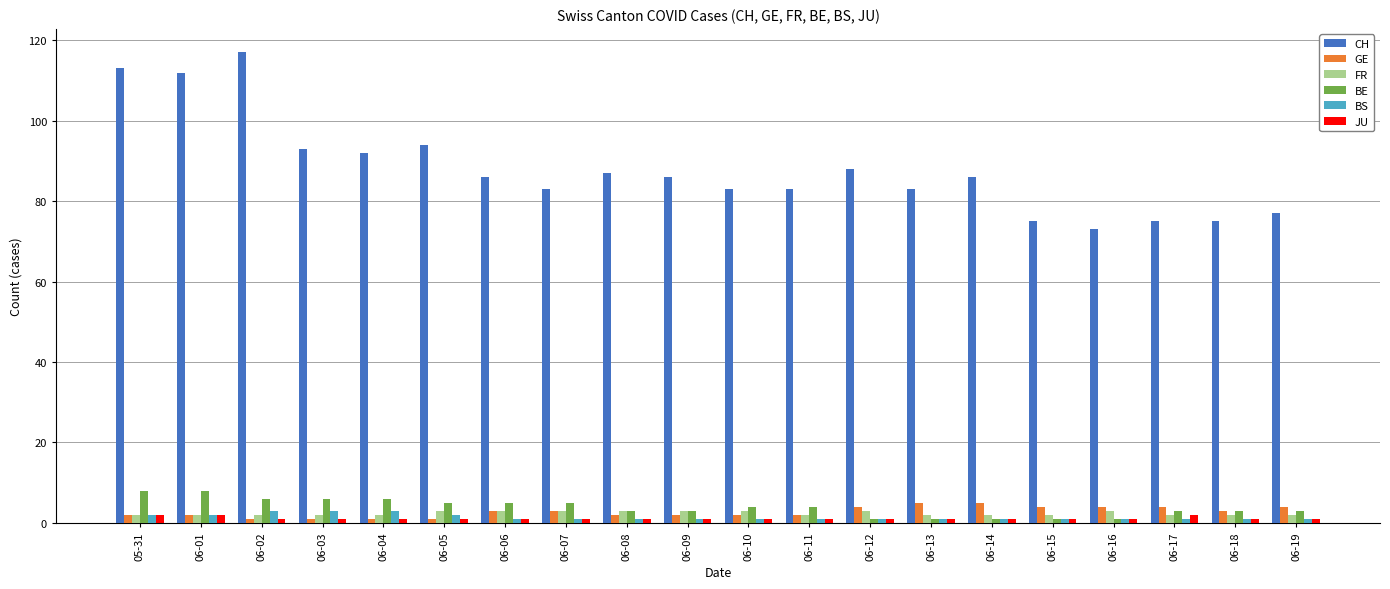

What are all the series names shown in the legend?

CH, GE, FR, BE, BS, JU